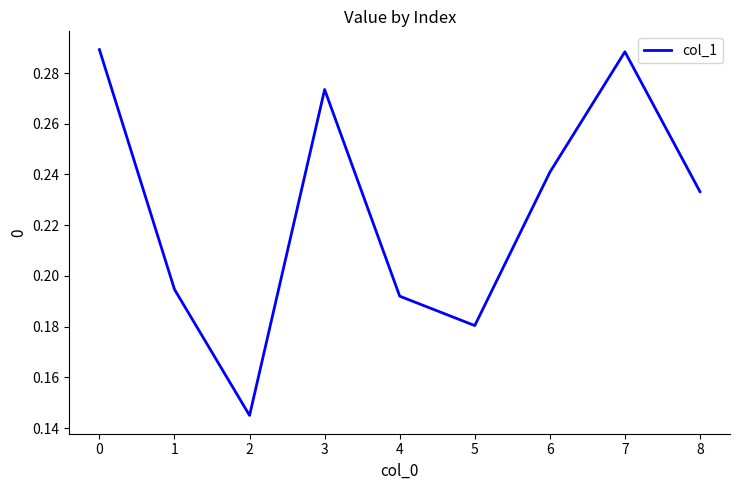

Which has a higher value, 3 or 7?

7